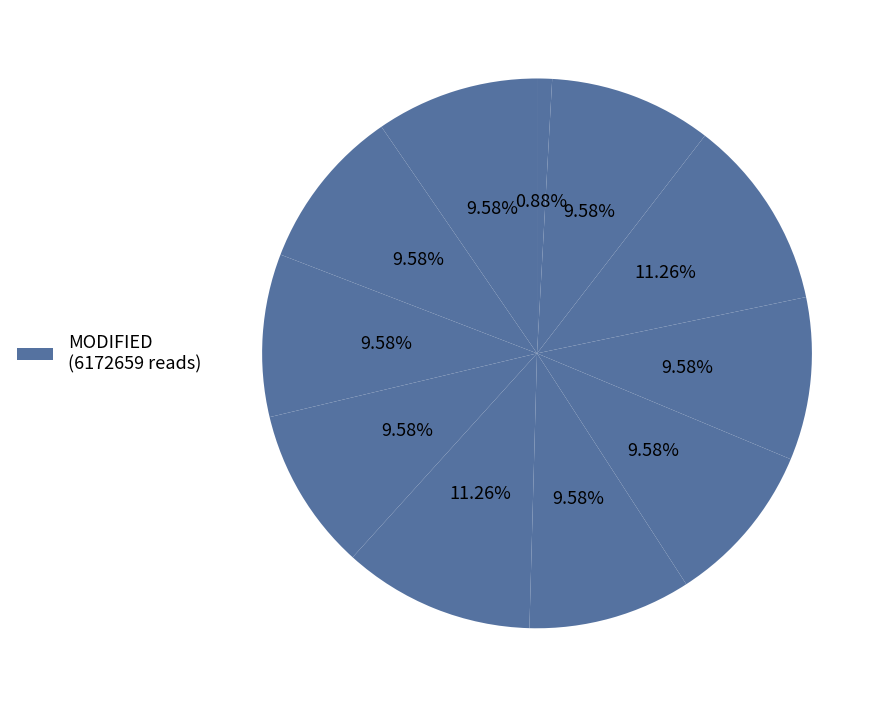

How many slices are in this pie chart?

11